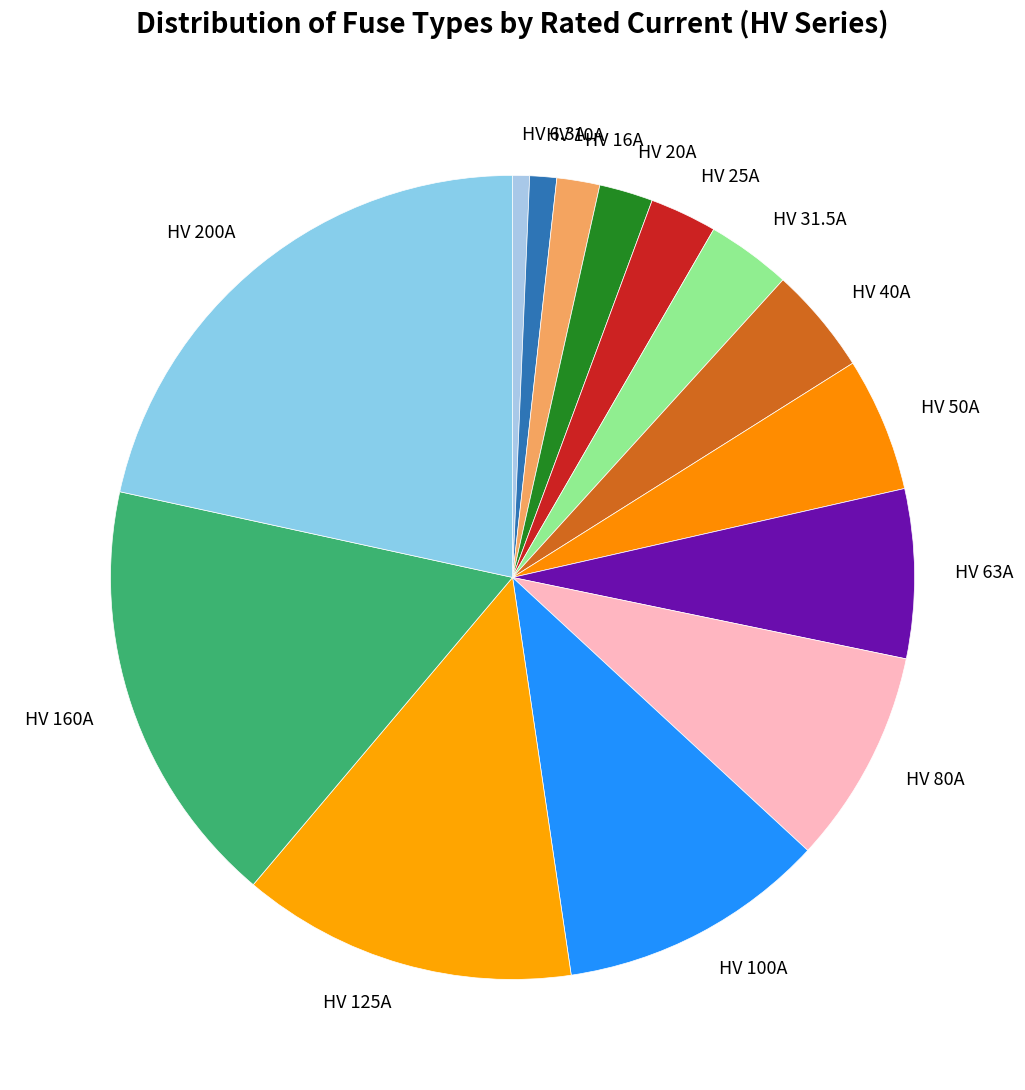

How many segments does this pie chart have?

14